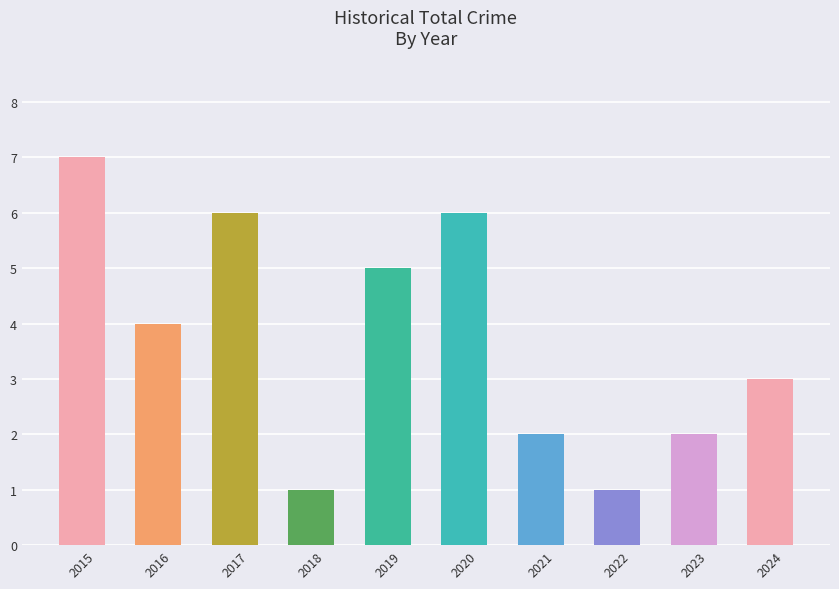

Reading left to right, extract all data points from this chart.

7	4	6	1	5	6	2	1	2	3